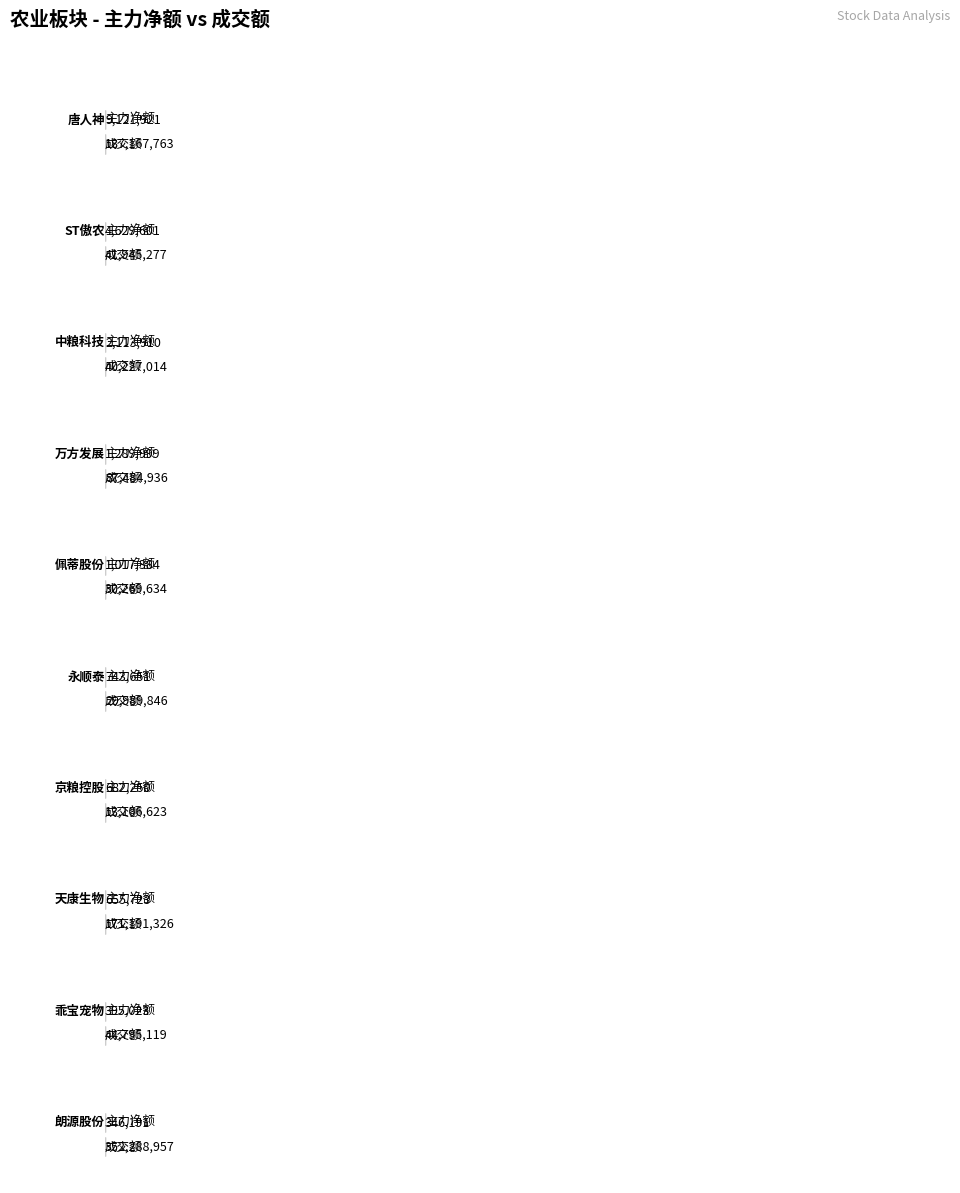

Reading left to right, what are all the values shown in this chart?

主力净额: 9121921	4629601	2113910	1289999	1017384	743651	682250	655723	395023	346191
成交额: 187167763	41945277	40227014	87484936	30269634	29989846	13106623	171191326	44795119	352288957